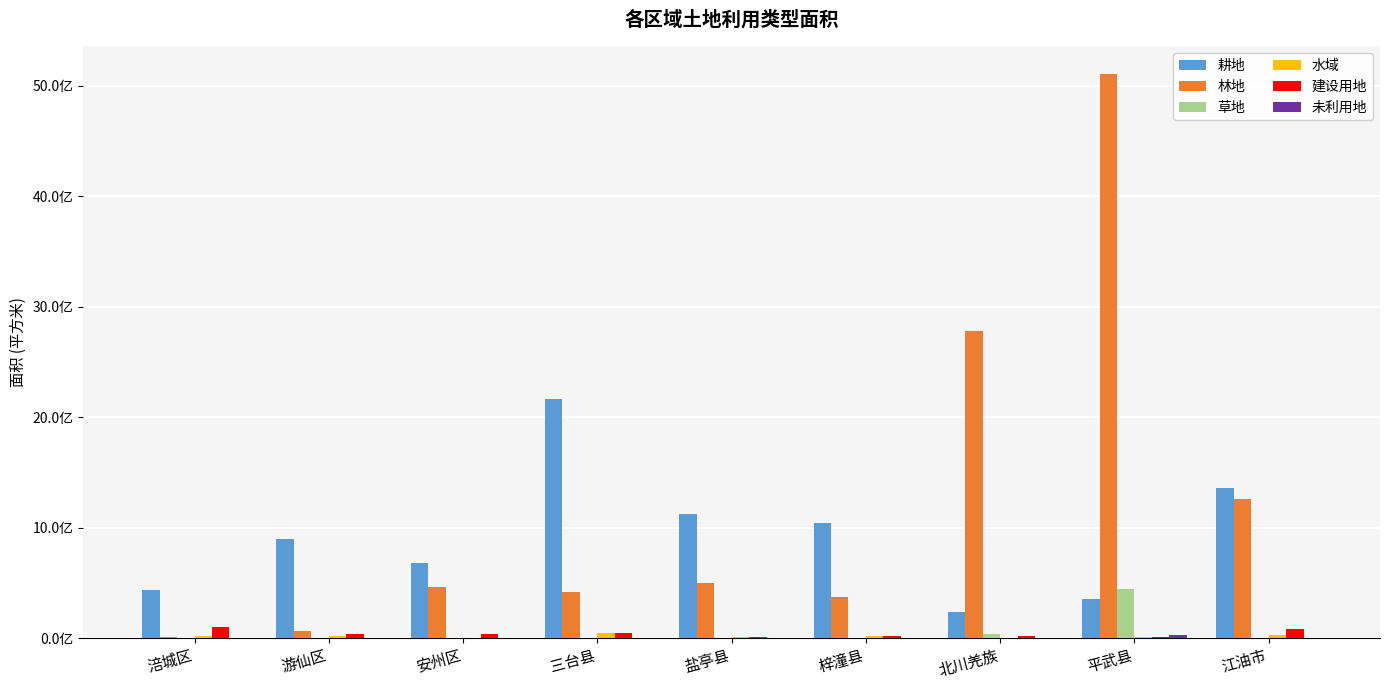

Are the bars horizontal?

No